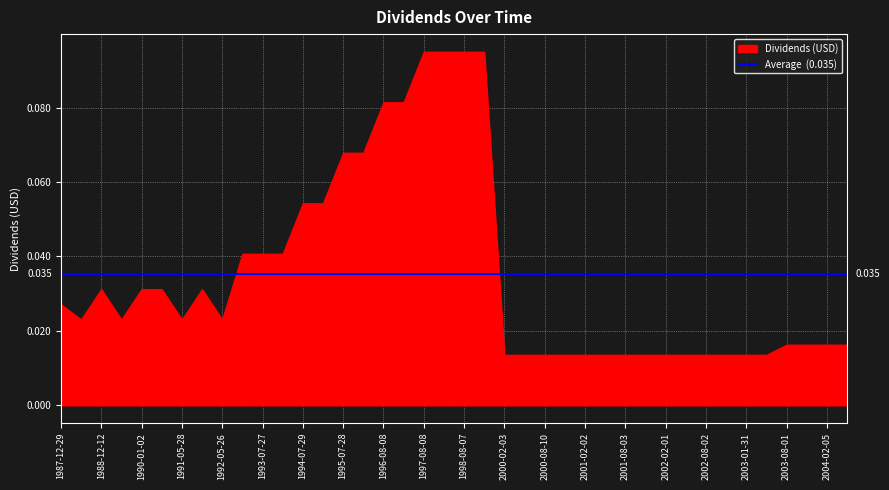

Reading left to right, list all the values displayed in this chart.

1987-12-29=0.0	1988-05-25=0.0	1988-12-12=0.0	1989-05-25=0.0	1990-01-02=0.0	1991-01-02=0.0	1991-05-28=0.0	1992-01-02=0.0	1992-05-26=0.0	1993-02-02=0.0	1993-07-27=0.0	1994-02-01=0.0	1994-07-29=0.1	1995-02-02=0.1	1995-07-28=0.1	1996-02-12=0.1	1996-08-08=0.1	1997-02-05=0.1	1997-08-08=0.1	1998-02-05=0.1	1998-08-07=0.1	1999-02-05=0.1	2000-02-03=0.0	2000-05-04=0.0	2000-08-10=0.0	2000-11-09=0.0	2001-02-02=0.0	2001-05-03=0.0	2001-08-03=0.0	2001-11-02=0.0	2002-02-01=0.0	2002-05-03=0.0	2002-08-02=0.0	2002-11-01=0.0	2003-01-31=0.0	2003-05-02=0.0	2003-08-01=0.0	2003-11-06=0.0	2004-02-05=0.0	2004-05-10=0.0